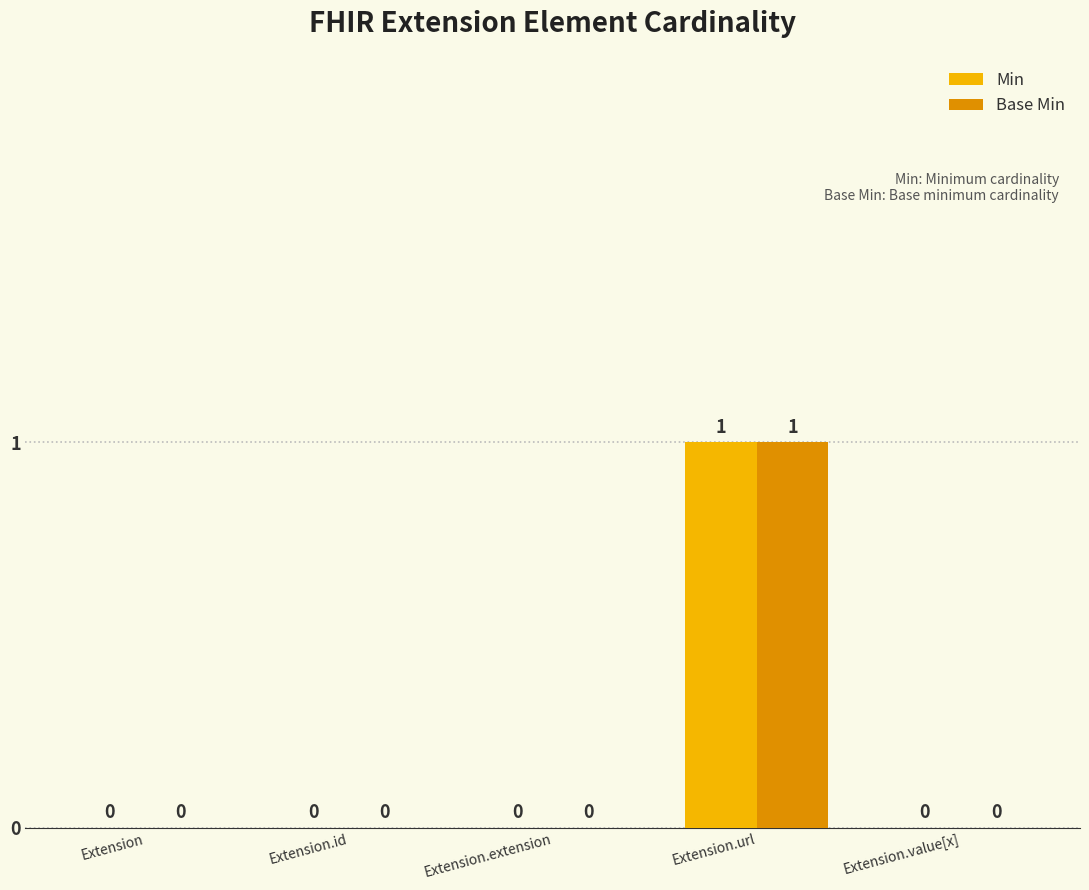

The value of Base Min at Extension.id is 0. True or false?

True